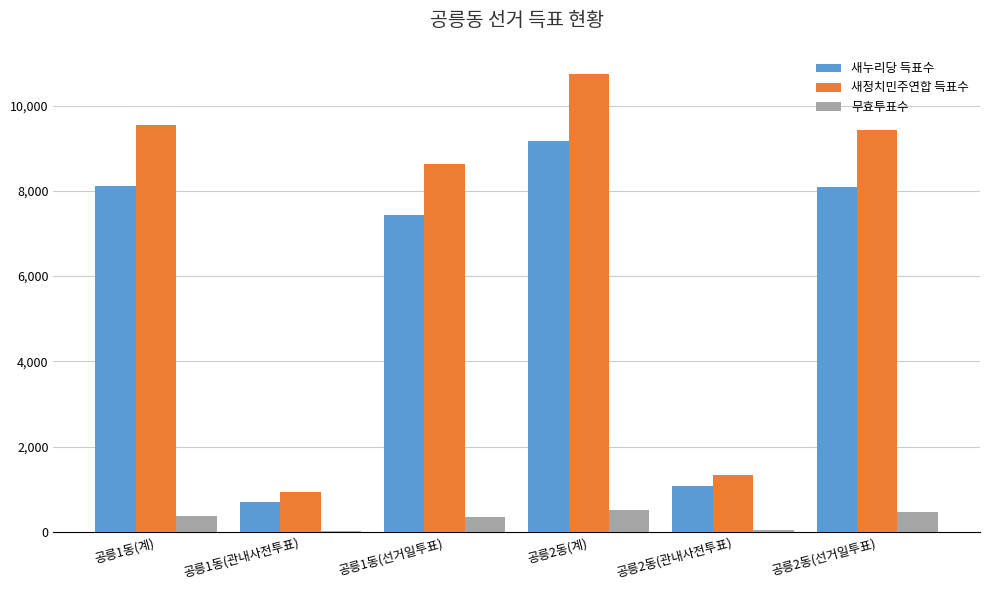

What is the sum of all 새정치민주연합 득표수 values?

40602